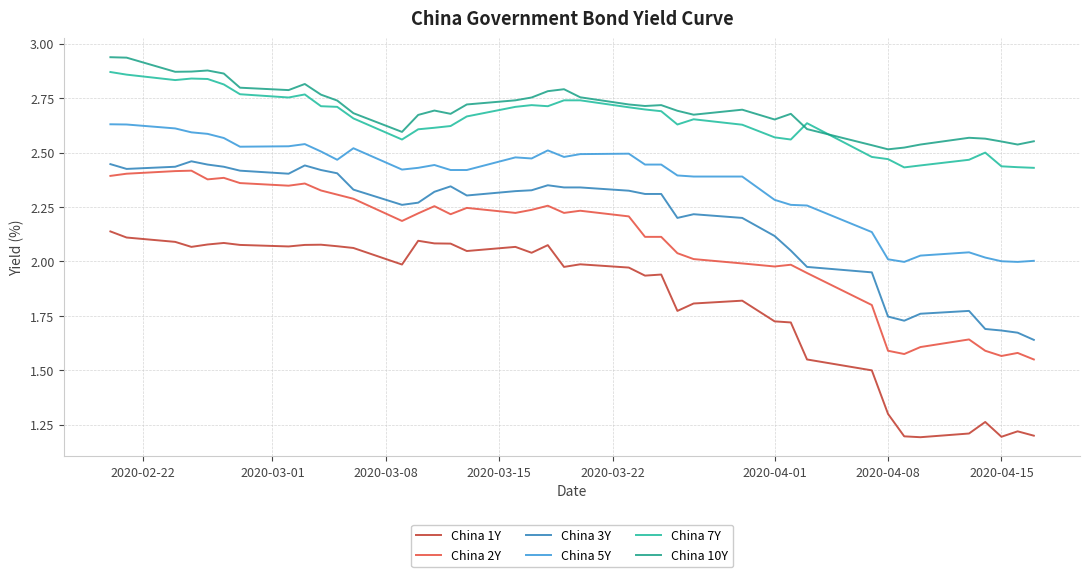

What is the average value of the China 7Y series?

2.6